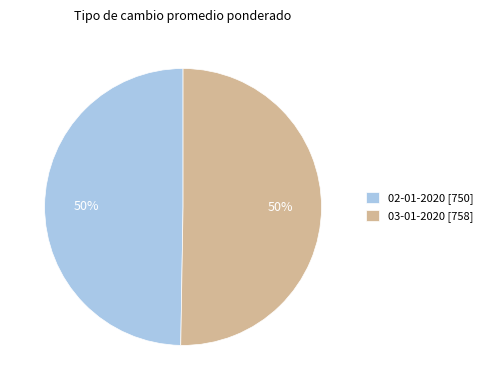

True or false: 03-01-2020 accounts for 37% of the total.

False